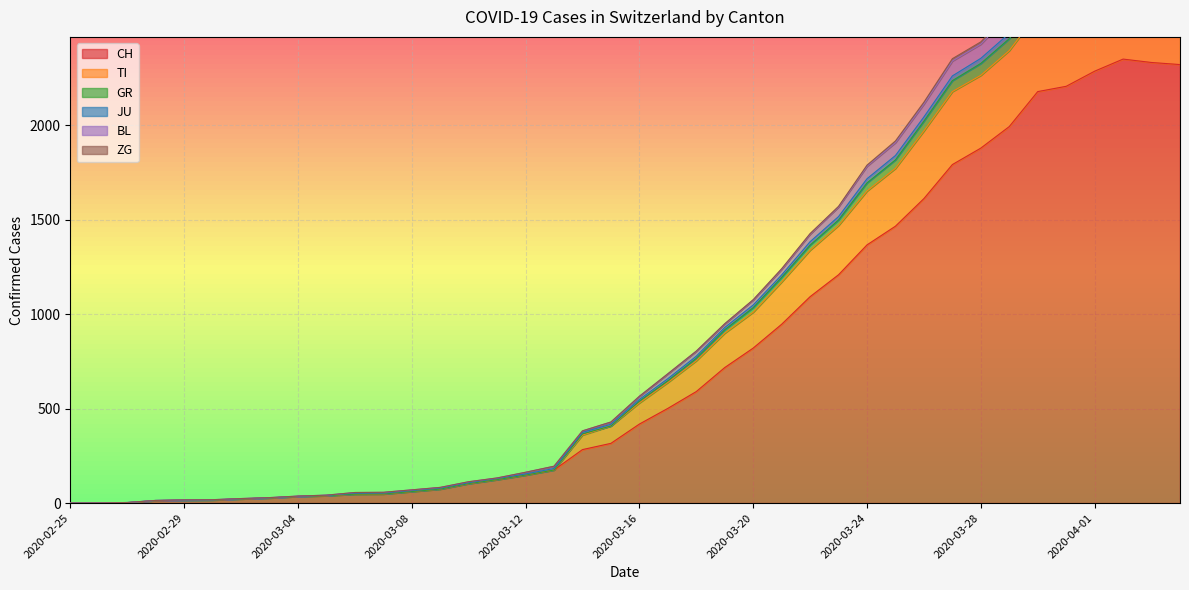

At which category is the sum across all series the highest?

2020-04-02